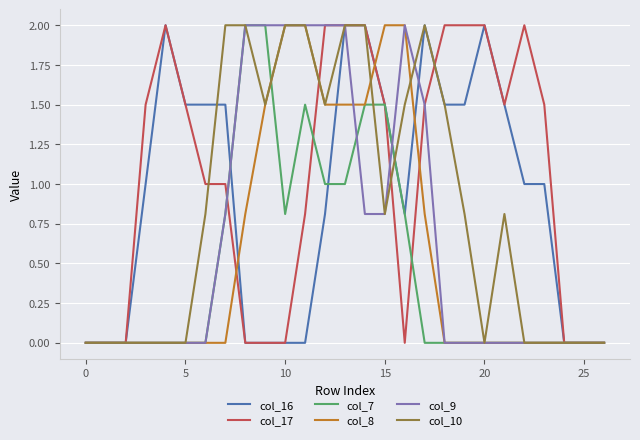

At how many categories does at least one series exceed 1?

21